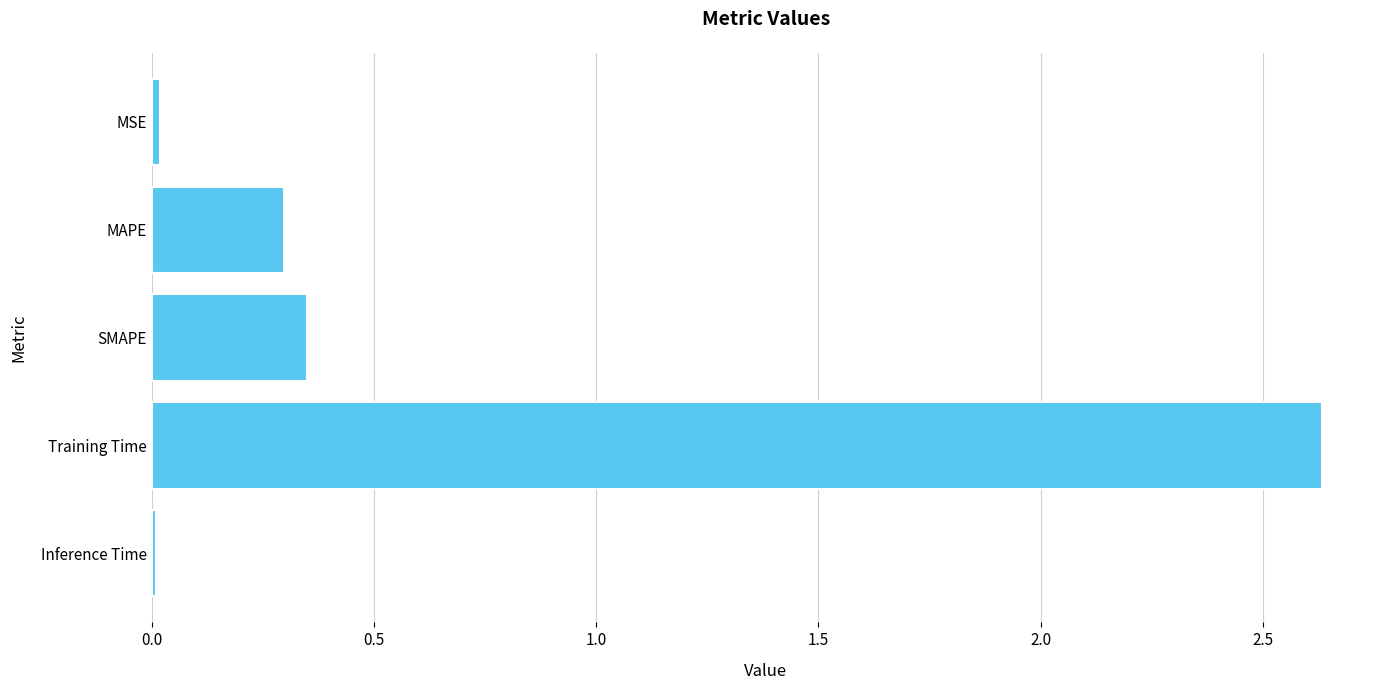

Which category has the highest value across all series?

Training Time